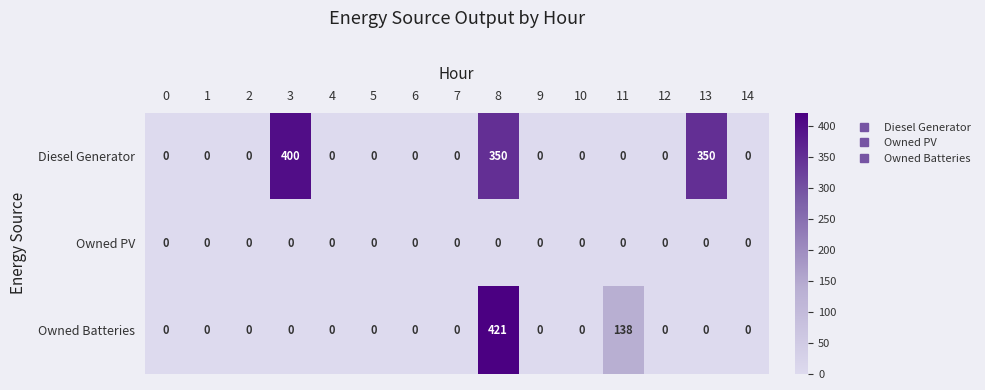

What is the total value across all series at 11?

138